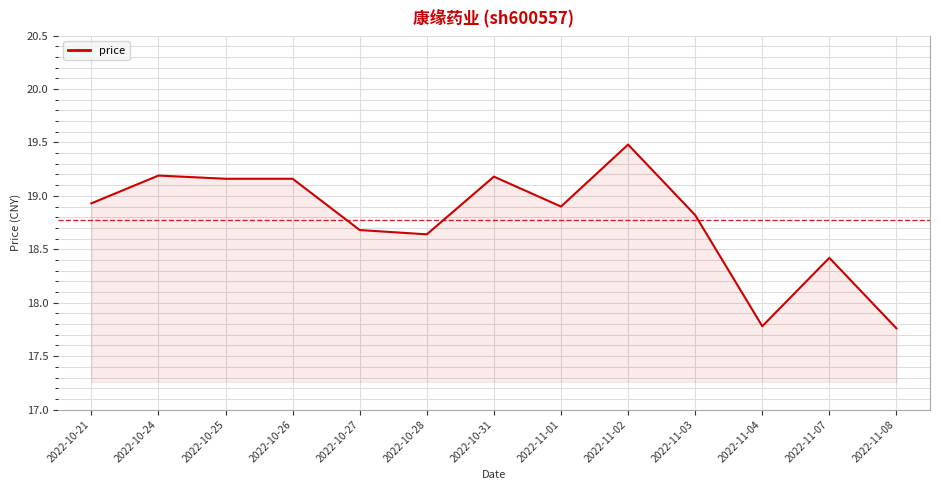

What is the sum of all values?

244.1